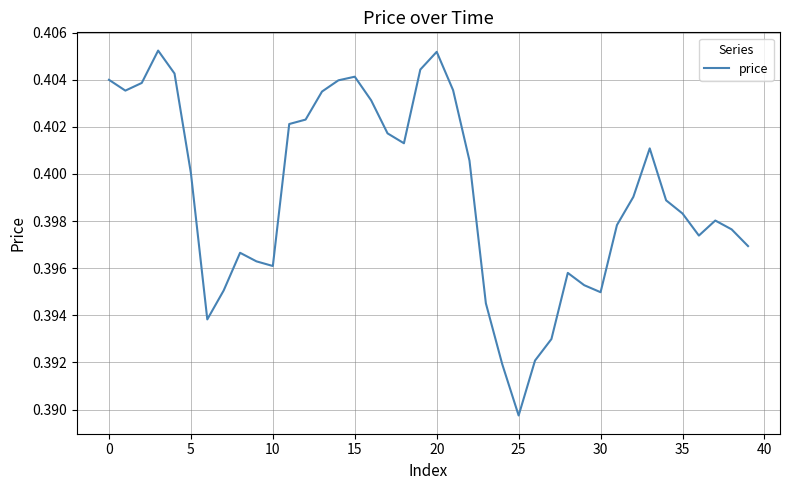

Does the chart have visible grid lines?

Yes